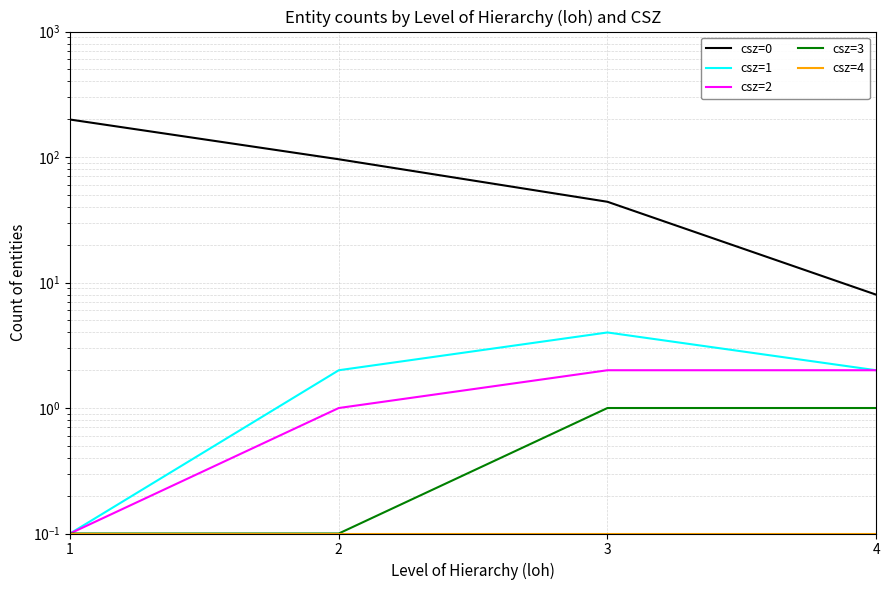

What is the value of the csz=3 point at the 2nd from the left?

0.1